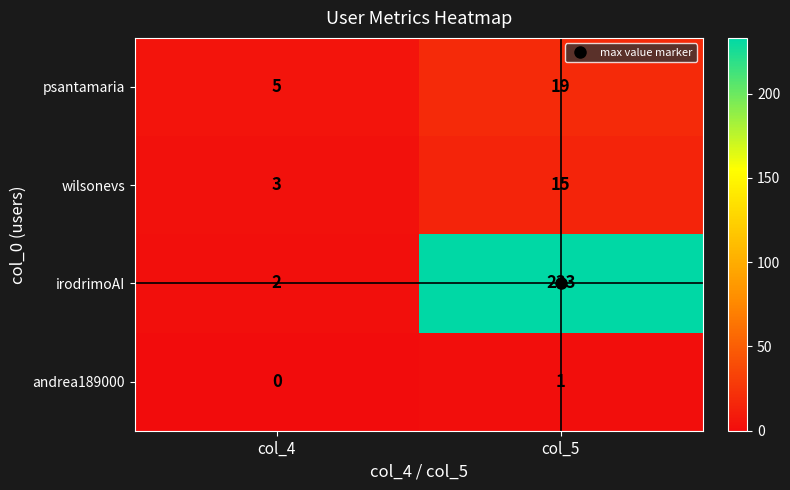

What is the difference between the highest and lowest values at col_5?

232